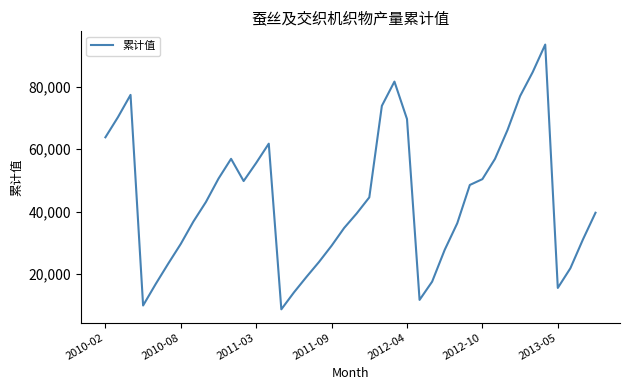

True or false: the data has more than 0 interior local peaks.

True